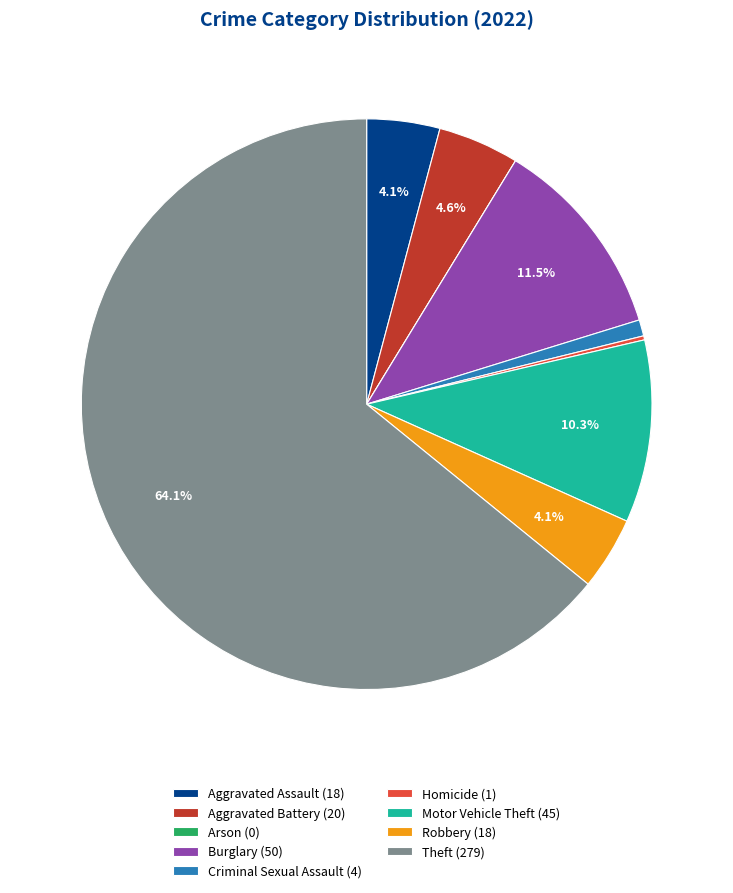

How much of the chart is everything except Motor Vehicle Theft (45)?

89.7%